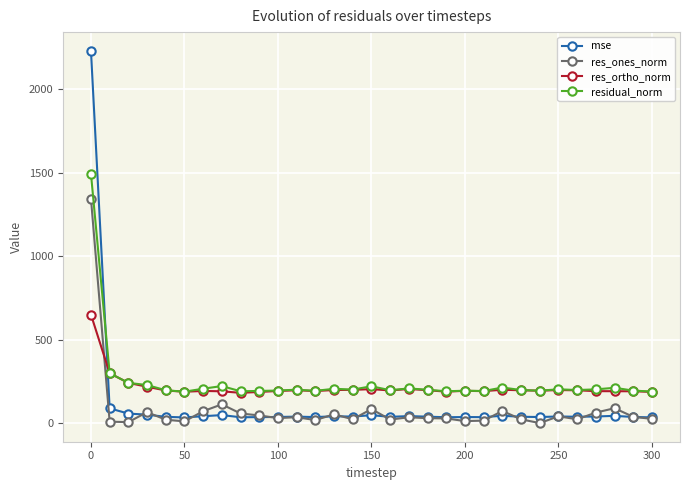

After their last crossing, which series has the higher values: res_ortho_norm or mse?

res_ortho_norm